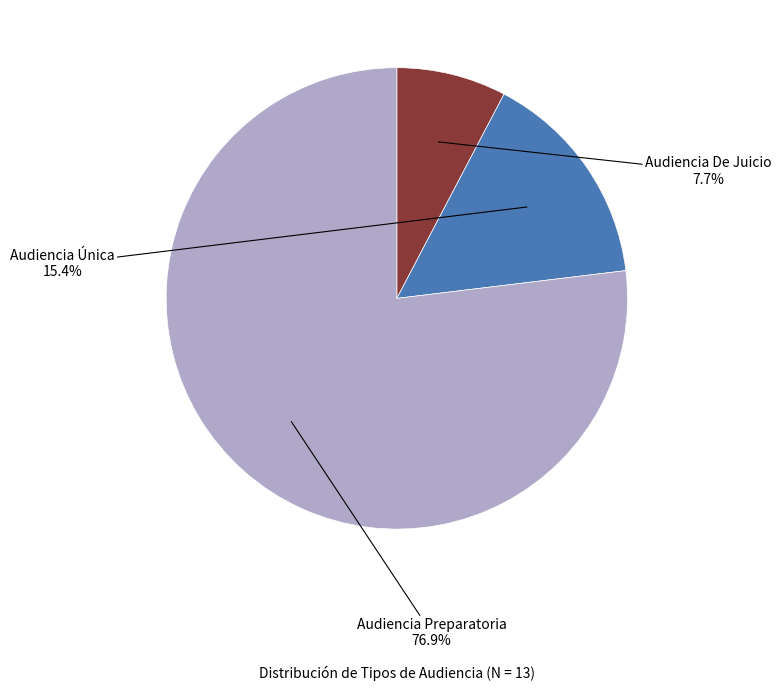

Is there a majority slice in this chart?

Yes